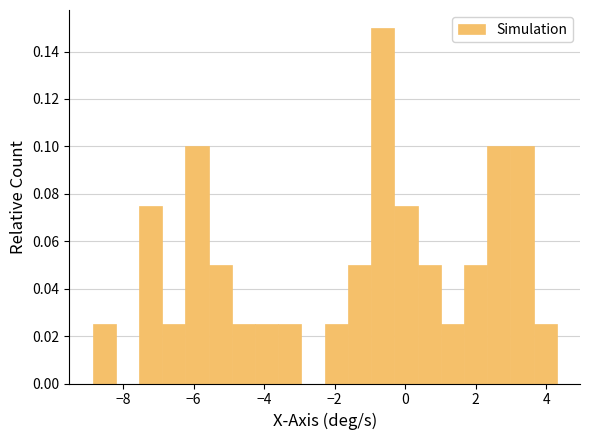

Read against the x-axis, roughly where is the centre of the tallest bar?

-0.6